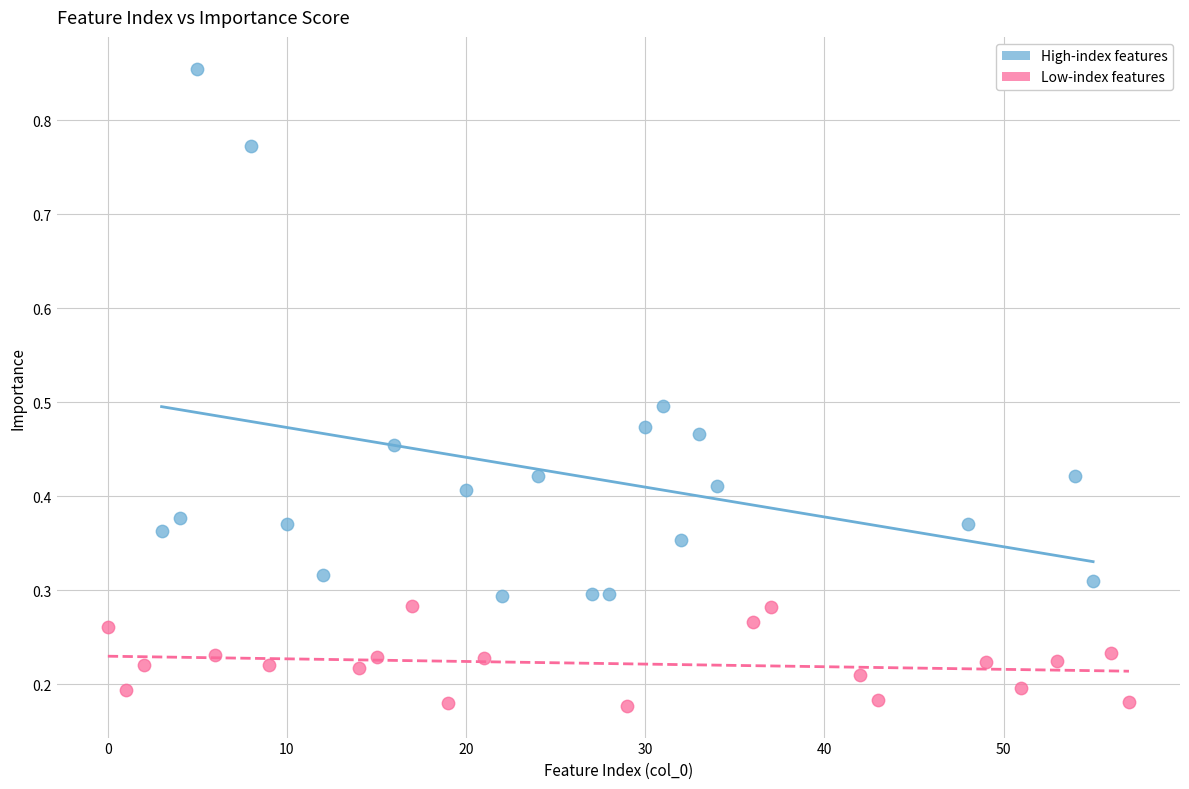

Which series has the widest spread of Y values?

High-index features